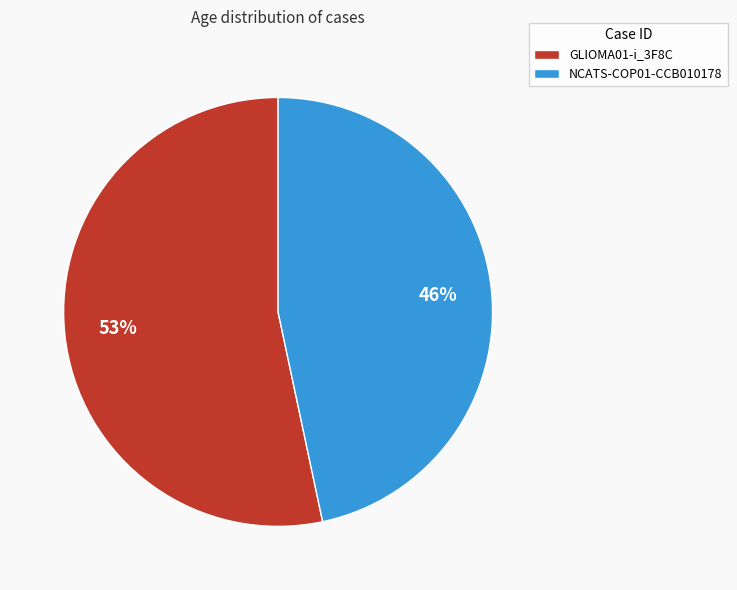

Rank the categories by value from highest to lowest.

GLIOMA01-i_3F8C, NCATS-COP01-CCB010178